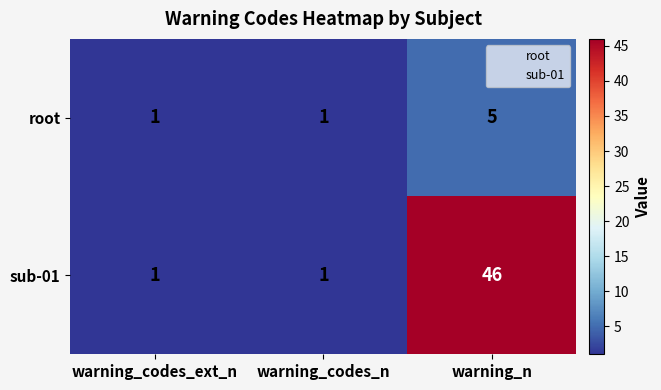

List the series in order of their peak value, highest first.

sub-01, root